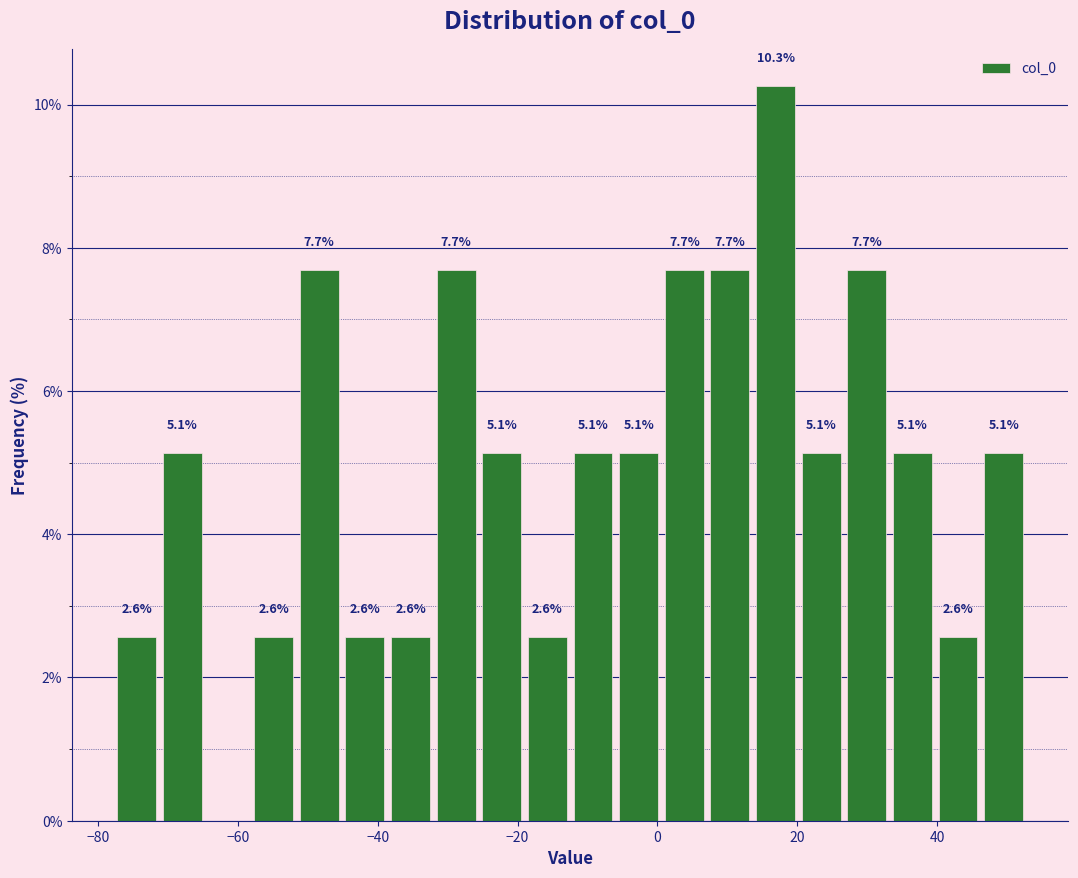

Around what value on the x-axis is the tallest bar? Give the approximate position of its centre, as read against the axis.

16